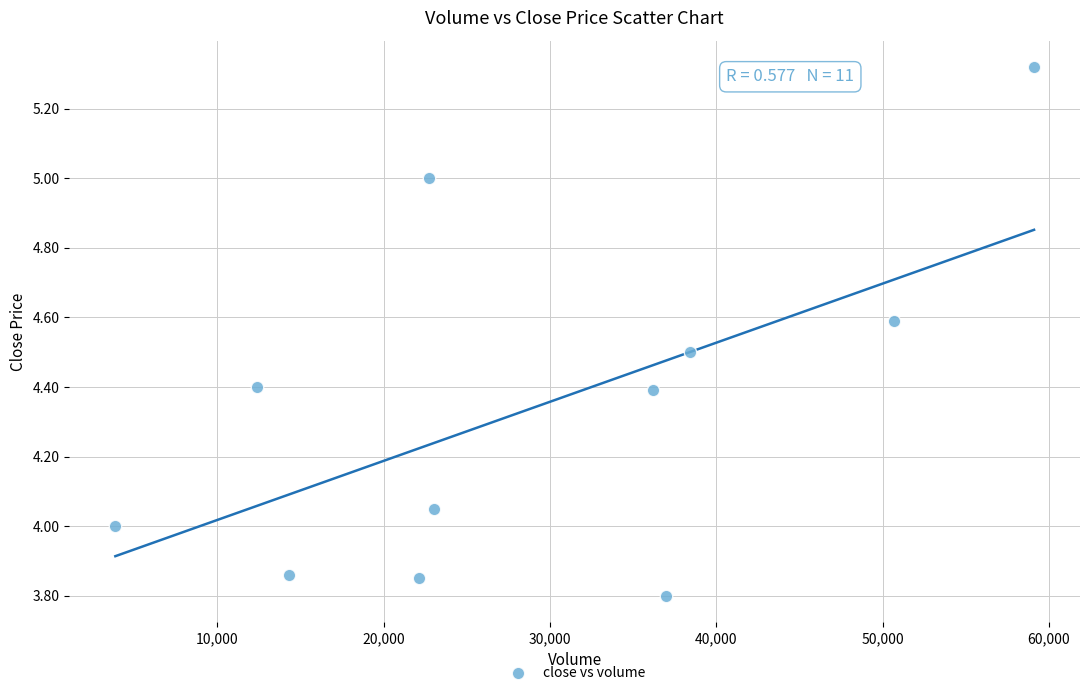

What is the average Y value?

4.3